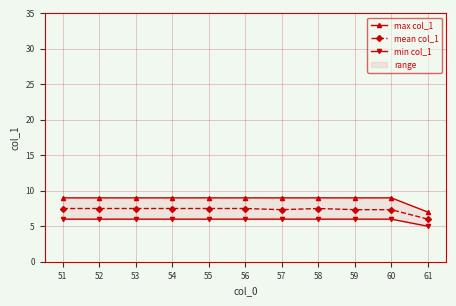

What is the sum of all min col_1 values?

65.0